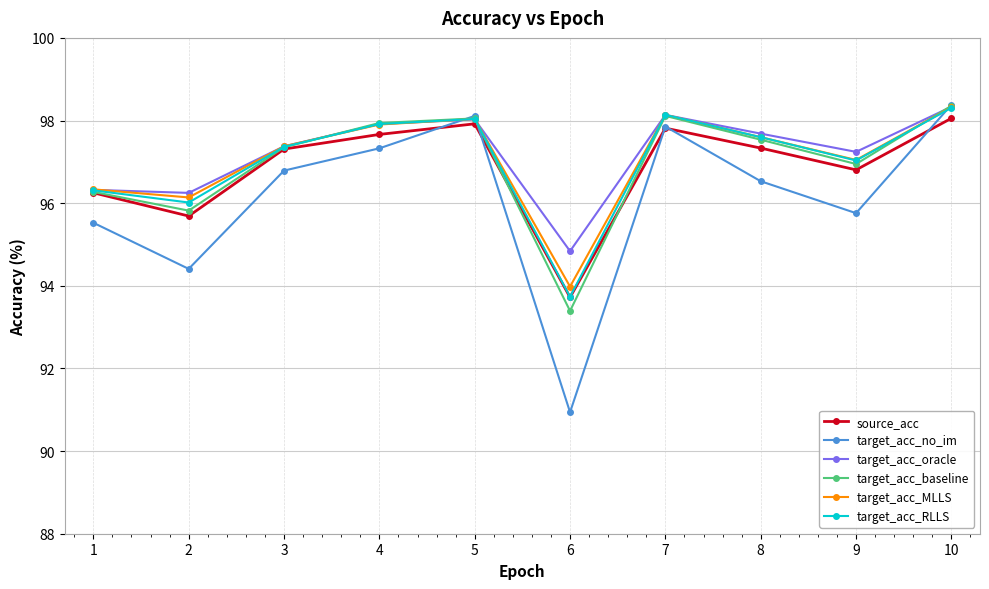

The target_acc_RLLS series shows 54.4 at 6. True or false?

False